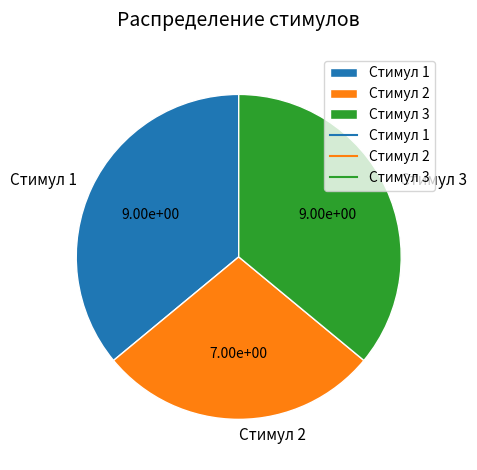

Combined, do Стимул 1 and Стимул 3 account for over 50%?

Yes